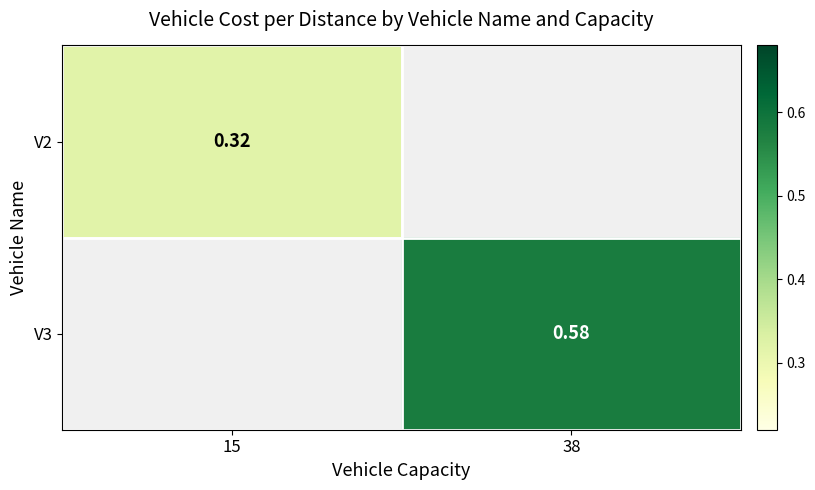

Which category has the highest value in the V2 series?

15